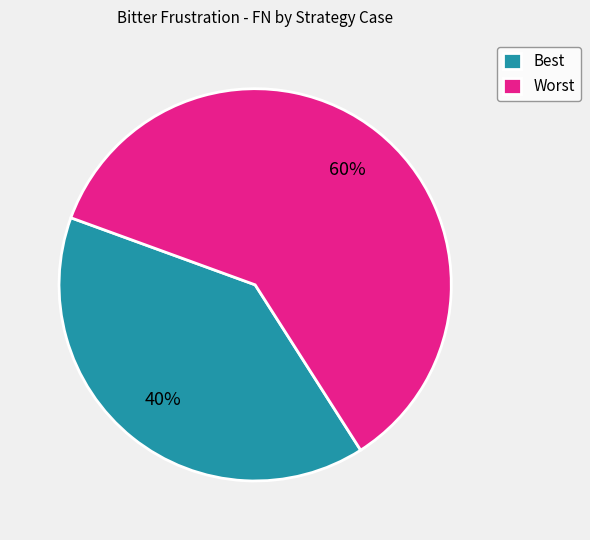

Is there any slice that represents more than half of the pie?

Yes